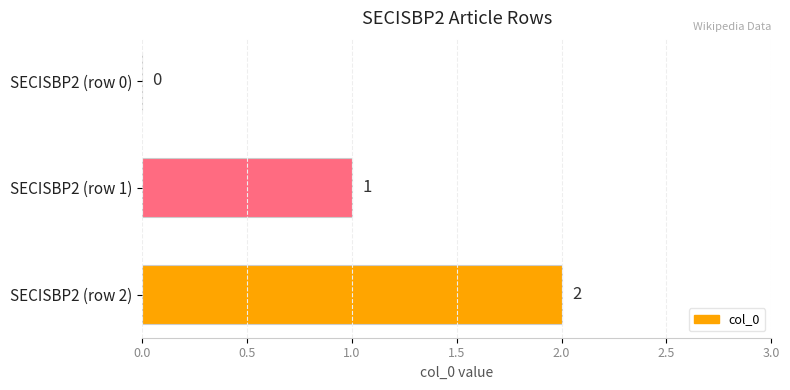

Which category has the highest value across all series?

SECISBP2 (row 2)